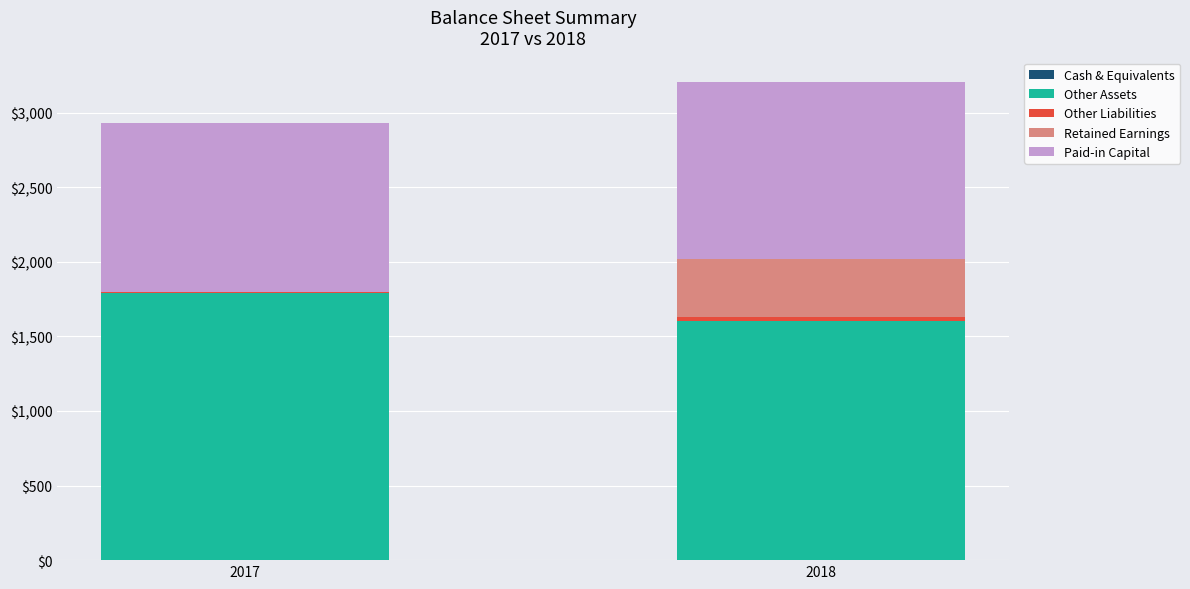

List the labels in order of Other Liabilities value, smallest first.

2017, 2018